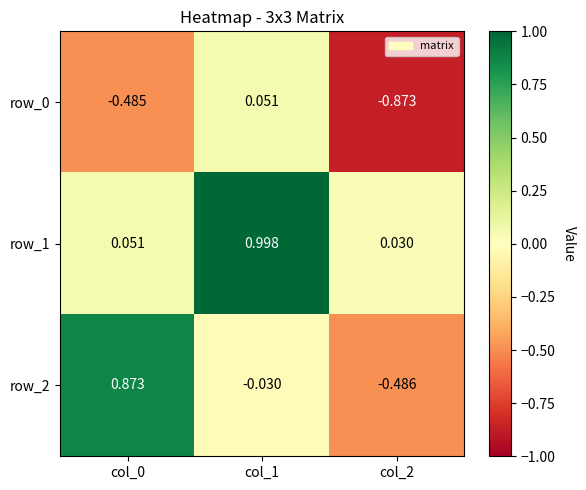

Is the value of row_0 at col_2 greater than the value of row_2 at col_1?

No